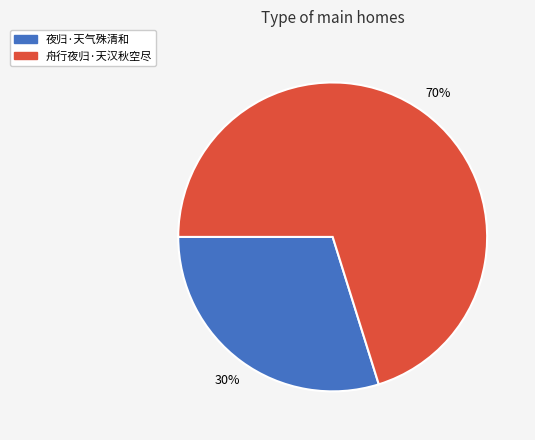

Which category accounts for the majority?

舟行夜归·天汉秋空尽